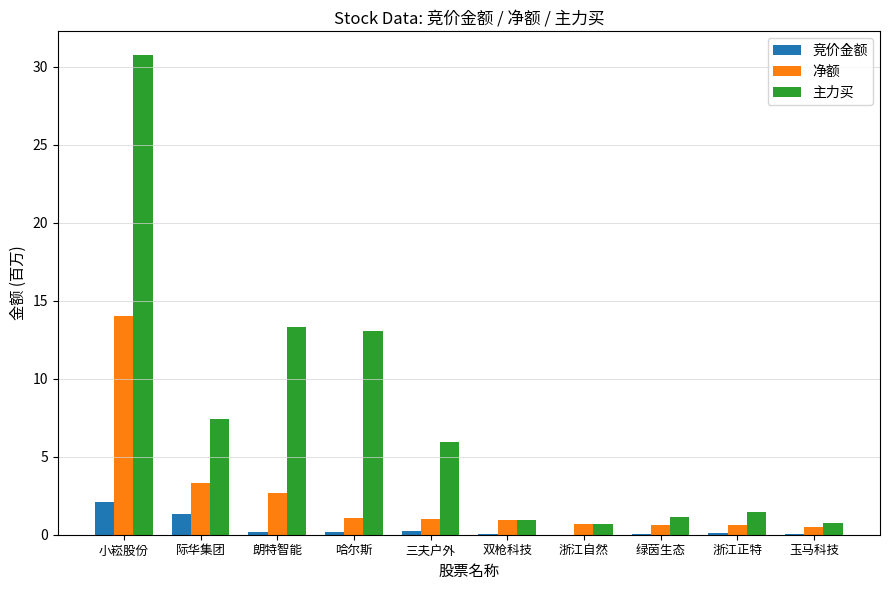

Which series has the largest total across all categories?

主力买